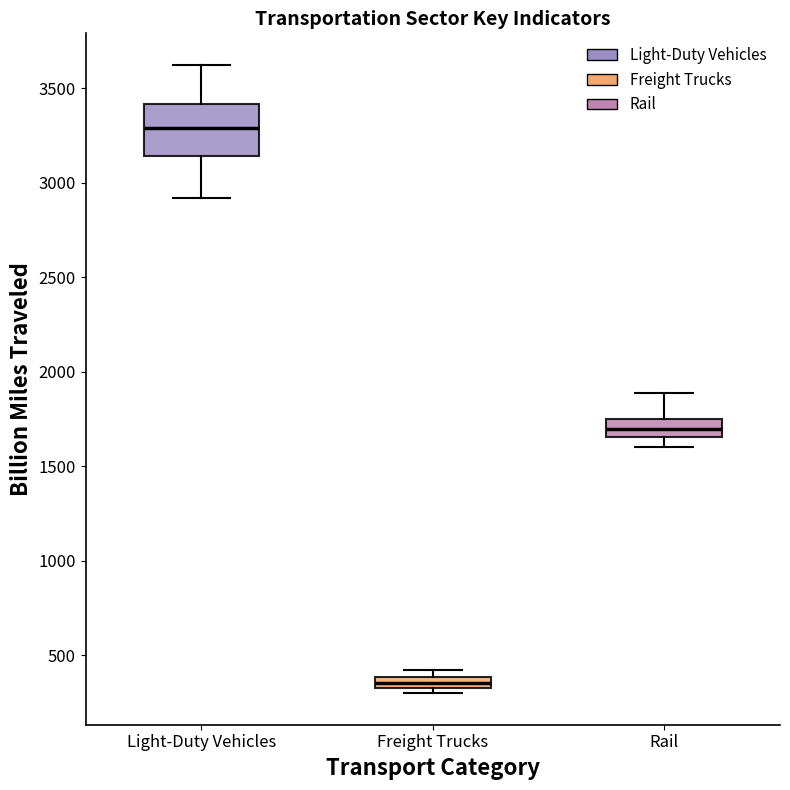

Comparing the boxes themselves (not the whiskers), which one is the tallest?

Light-Duty Vehicles